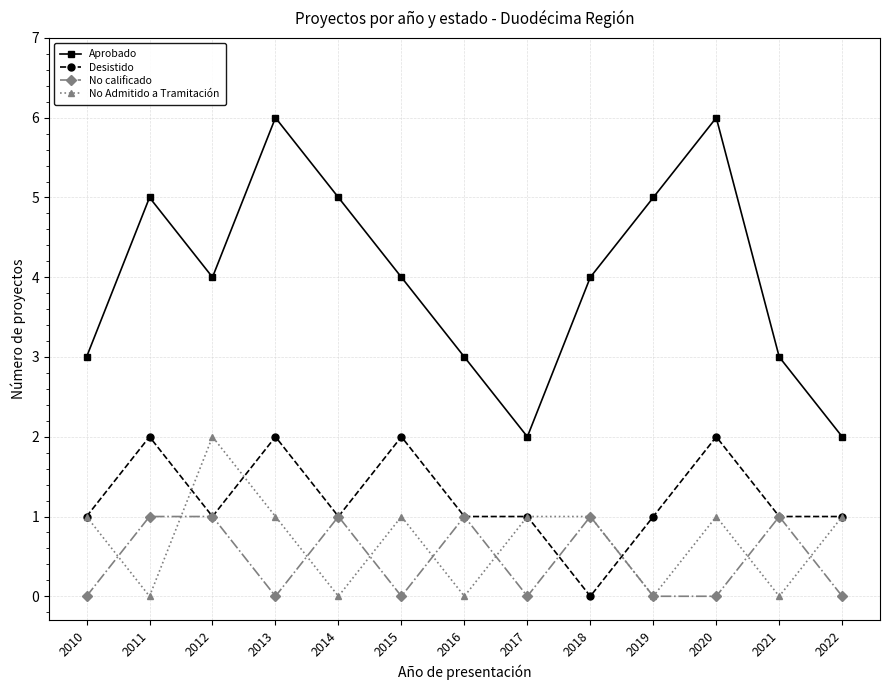

Is the value of Aprobado at 2011 greater than the value of No calificado at 2013?

Yes